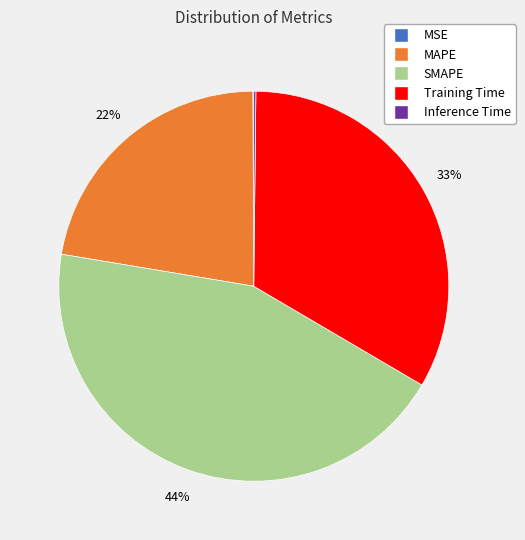

Is it true that Training Time is 33% of the pie?

True